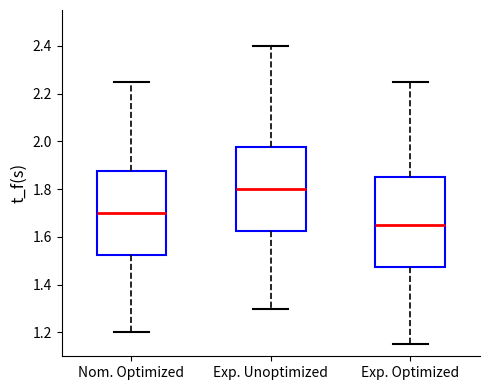

Which box's median line is the highest?

Exp. Unoptimized